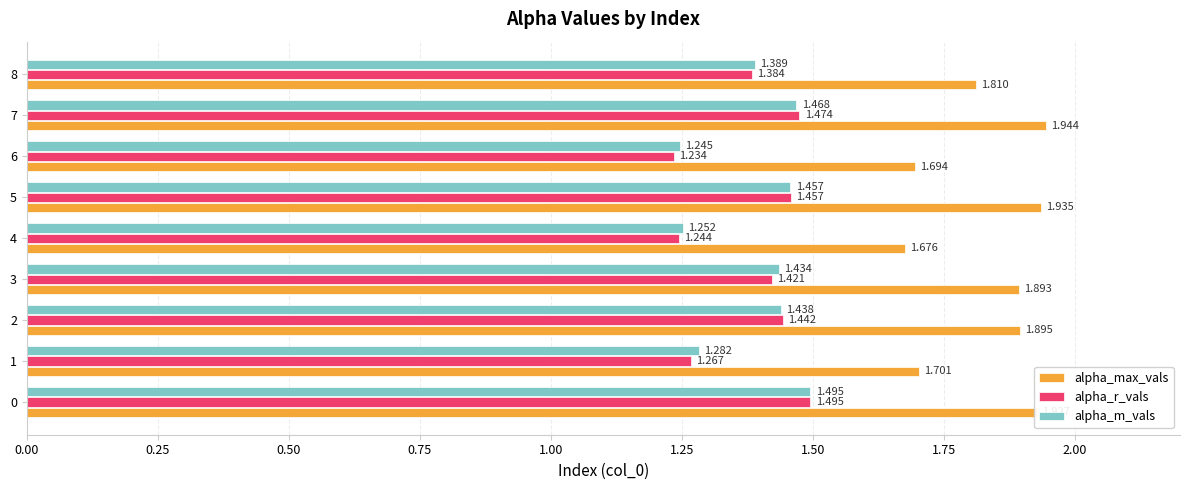

Which series has the widest spread of values?

alpha_max_vals